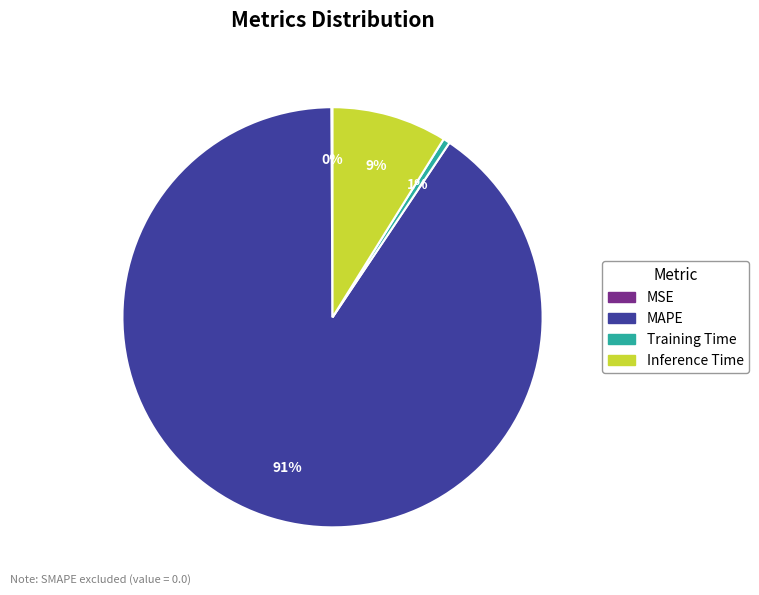

To the nearest percent, what is the difference between the largest and smallest slice percentages?

90%